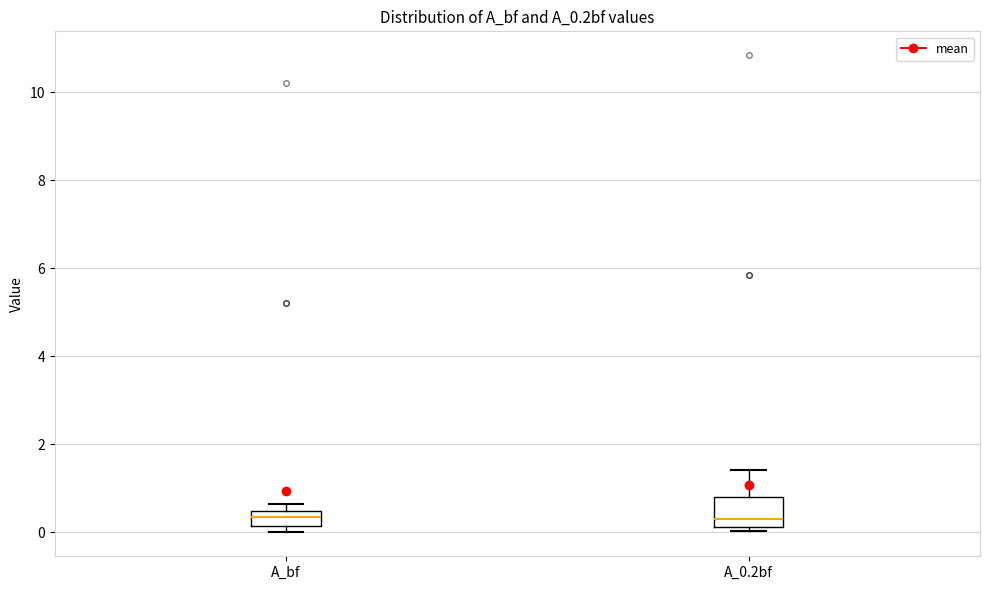

Which box is the tallest, from its lower edge to its upper edge?

A_0.2bf